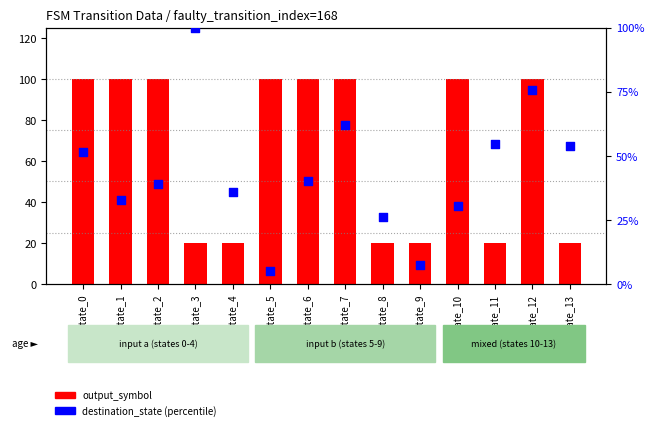

At how many categories does at least one series exceed 27?

12